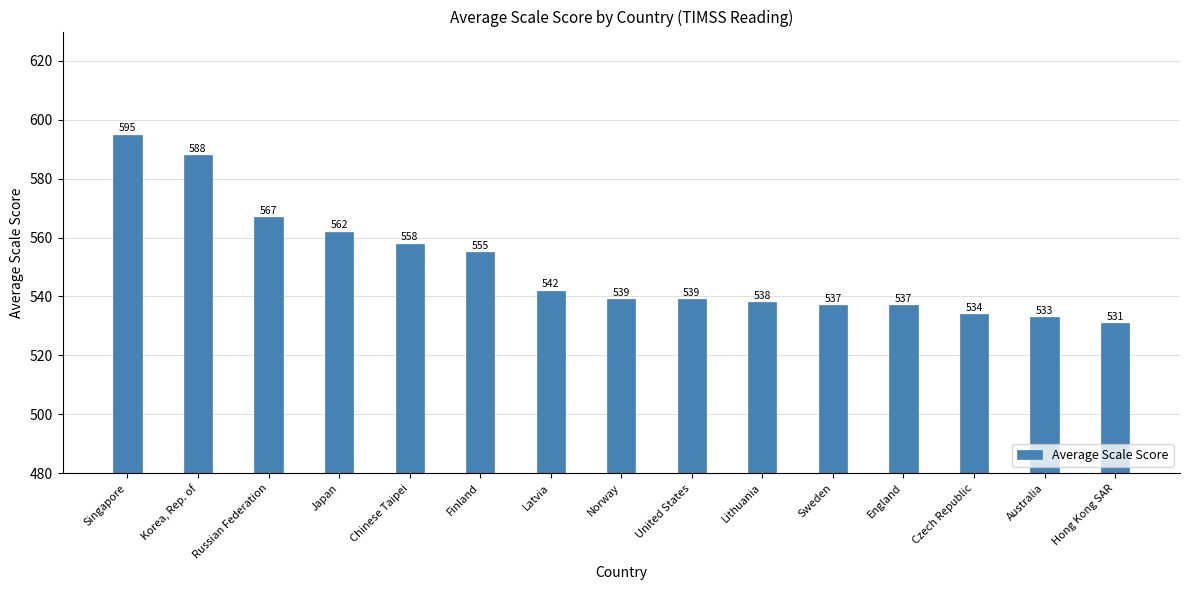

Which category has the lowest value across all series?

Hong Kong SAR